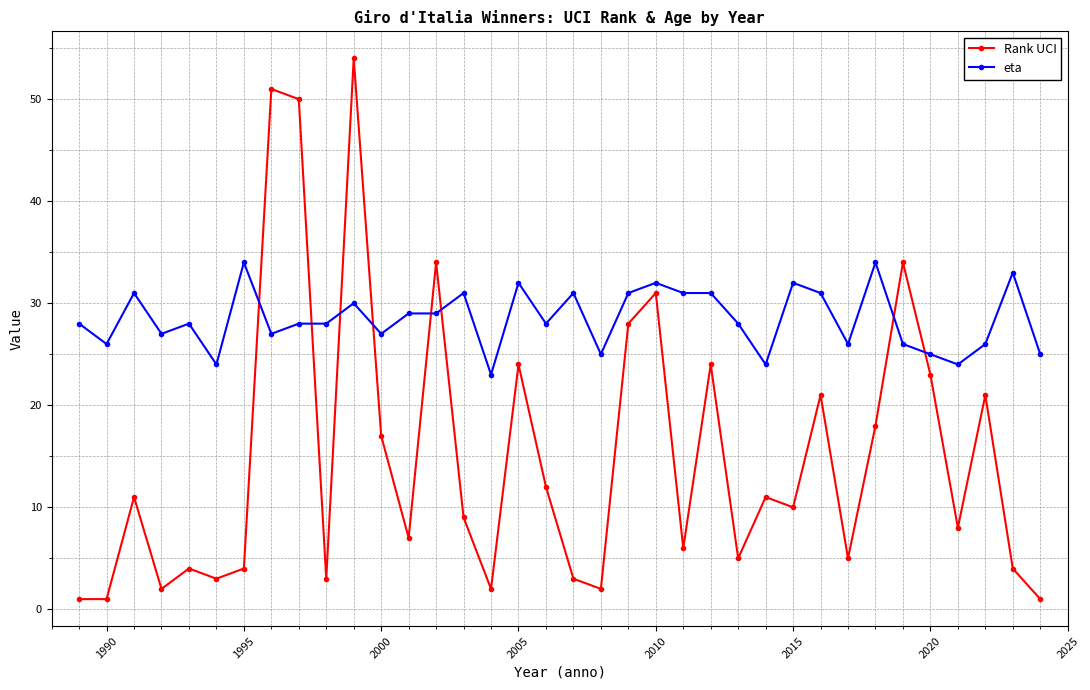

What is the minimum value for eta?

23